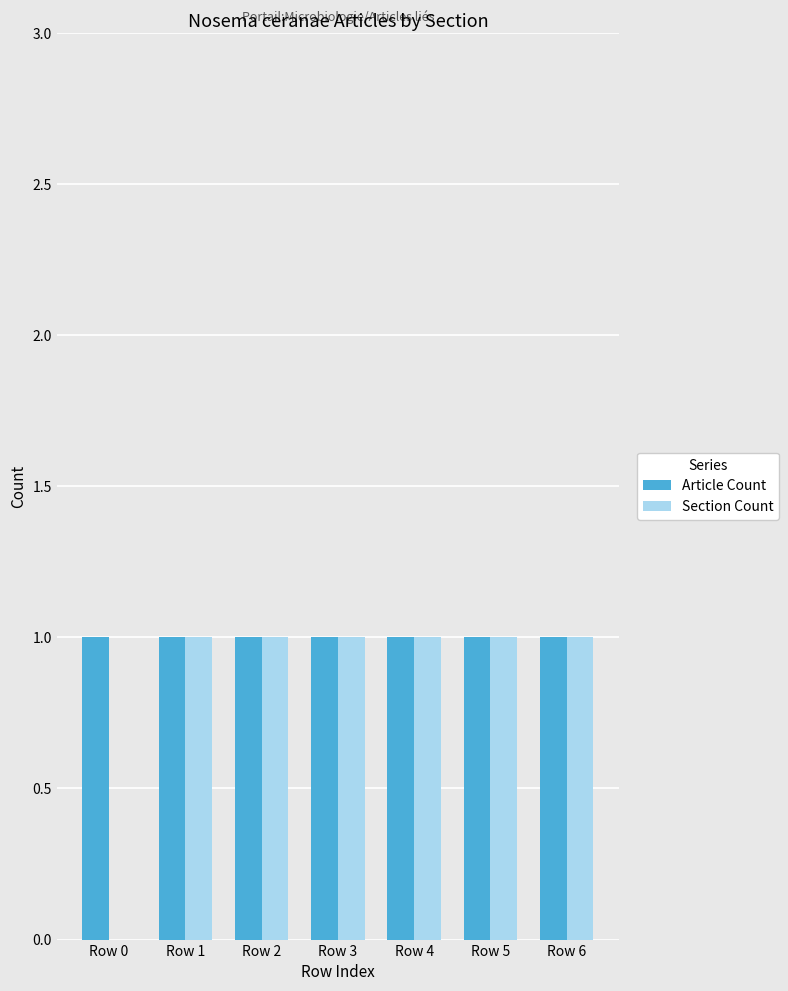

The Article Count series shows 1 at Row 3. True or false?

True